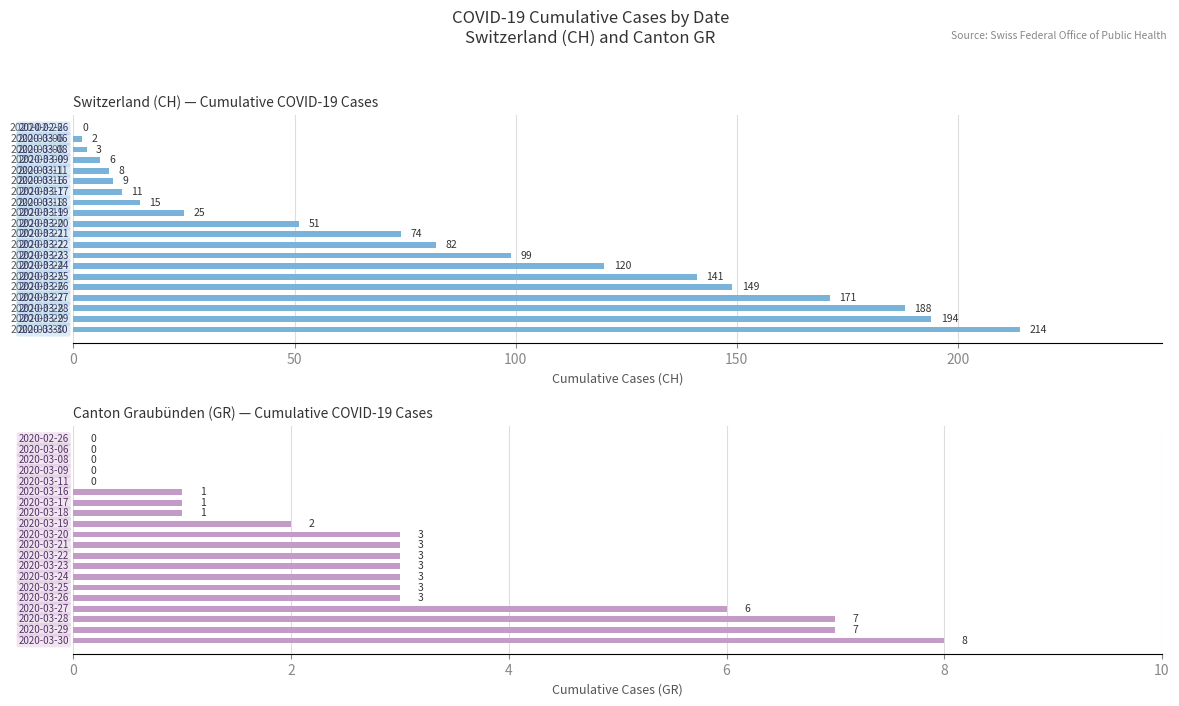

Is it true that CH equals 2 at 50?

True